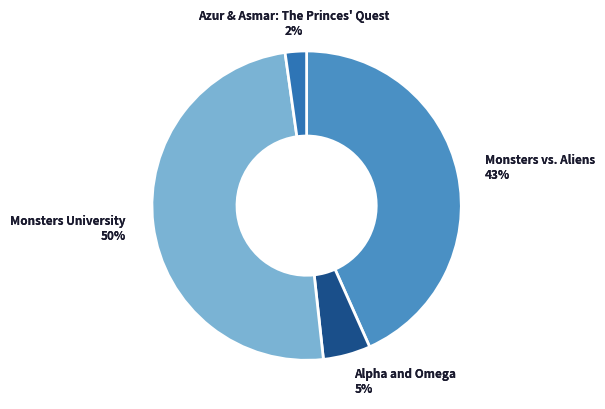

How many segments does this pie chart have?

4